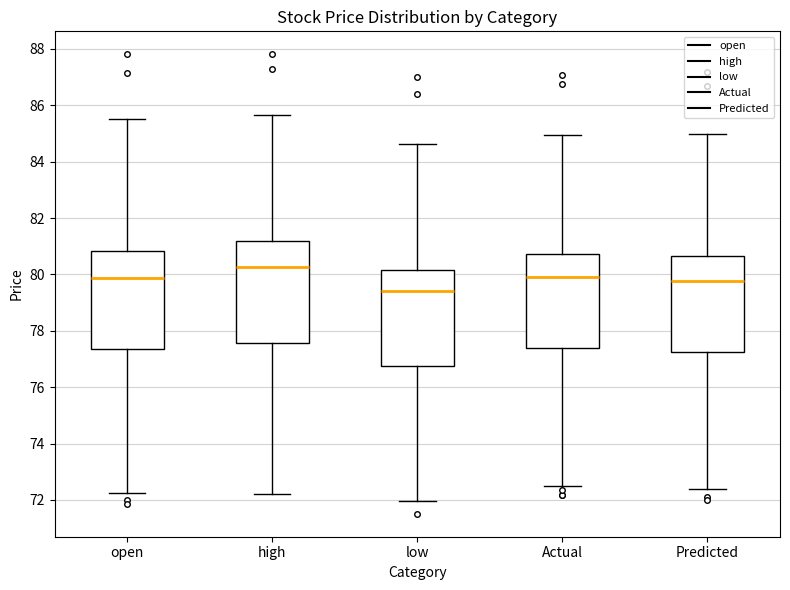

Which box has the lowest median line?

low